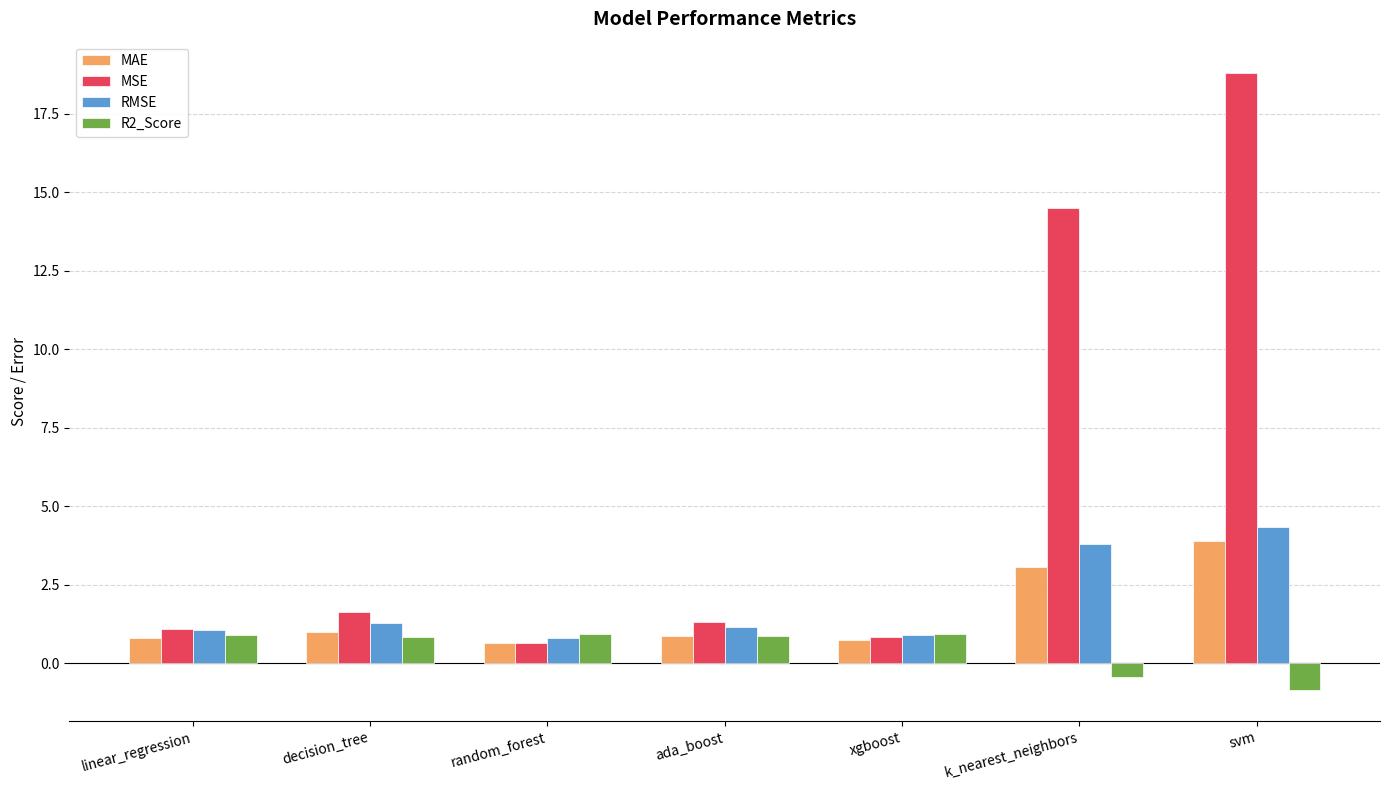

At which category does the chart reach its minimum across all series?

svm